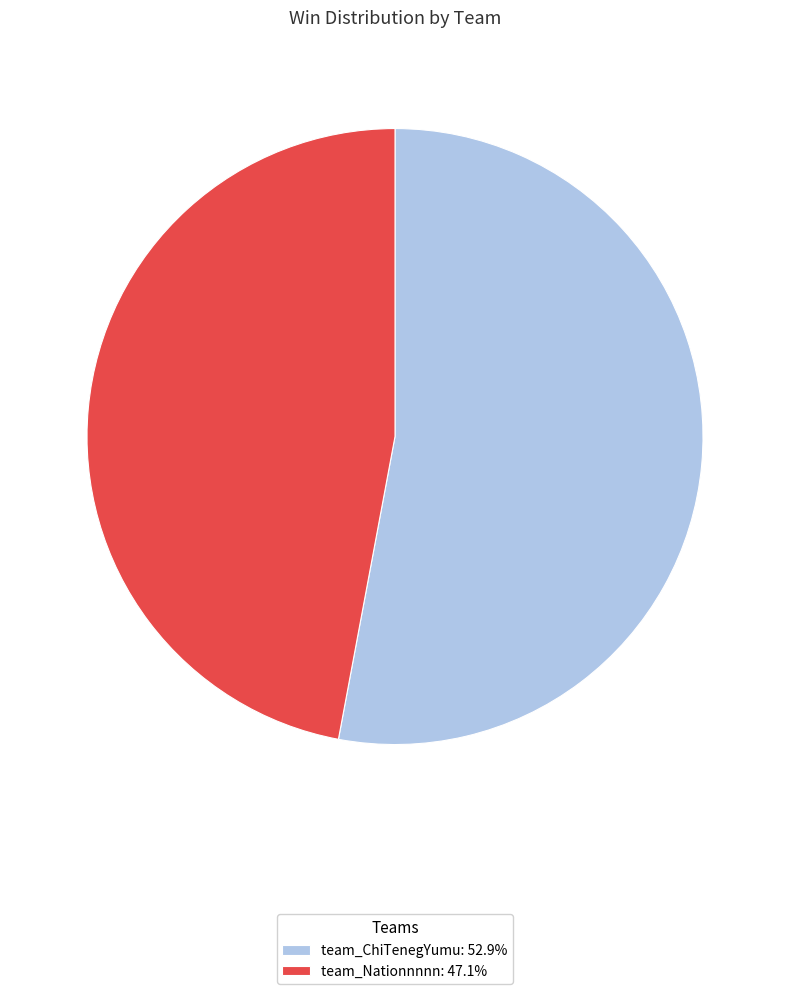

What is the ratio of the value at team_Nationnnnn: 47.1% to the value at team_ChiTenegYumu: 52.9%?

0.9